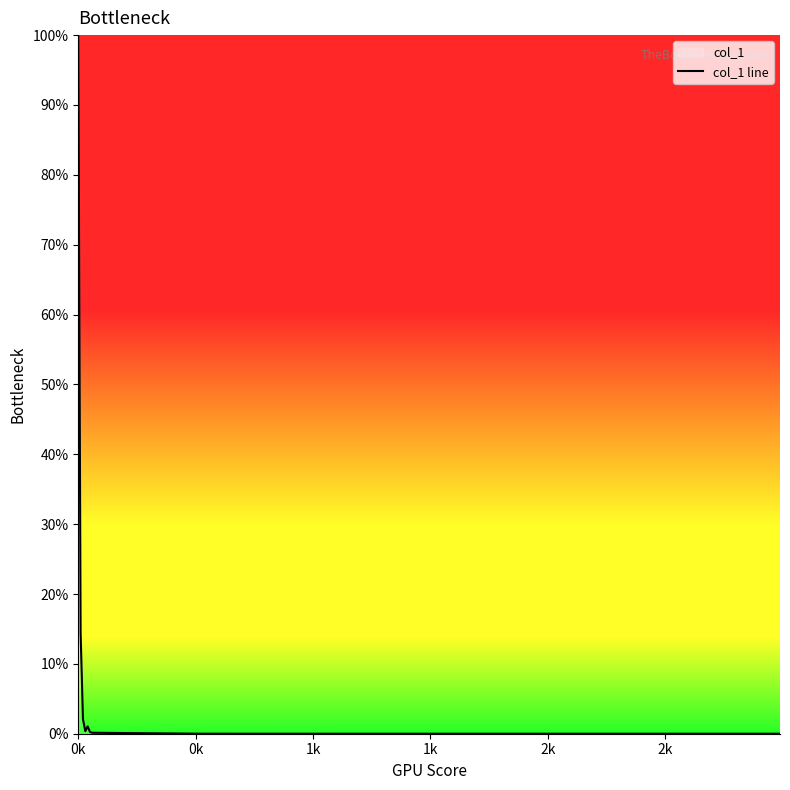

Reading right to left, list all the values displayed in this chart.

0.0	0.0	0.0	0.0	0.0	0.0	0.0	0.0	0.0	0.0	0.0	0.0	0.0	0.0	0.0	0.0	0.0	0.0	0.0	0.0	0.0	0.0	0.0	0.0	0.0	0.0	0.0	0.0	0.0	0.0	0.0	0.0	0.0	0.1	0.2	1.0	0.4	2.1	14.3	100.0